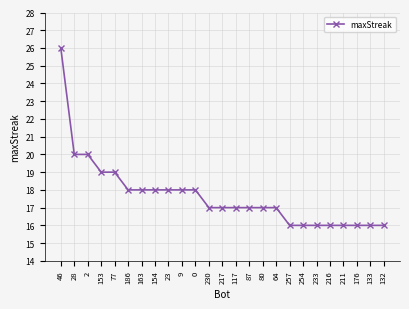

What is the smallest value displayed?

16